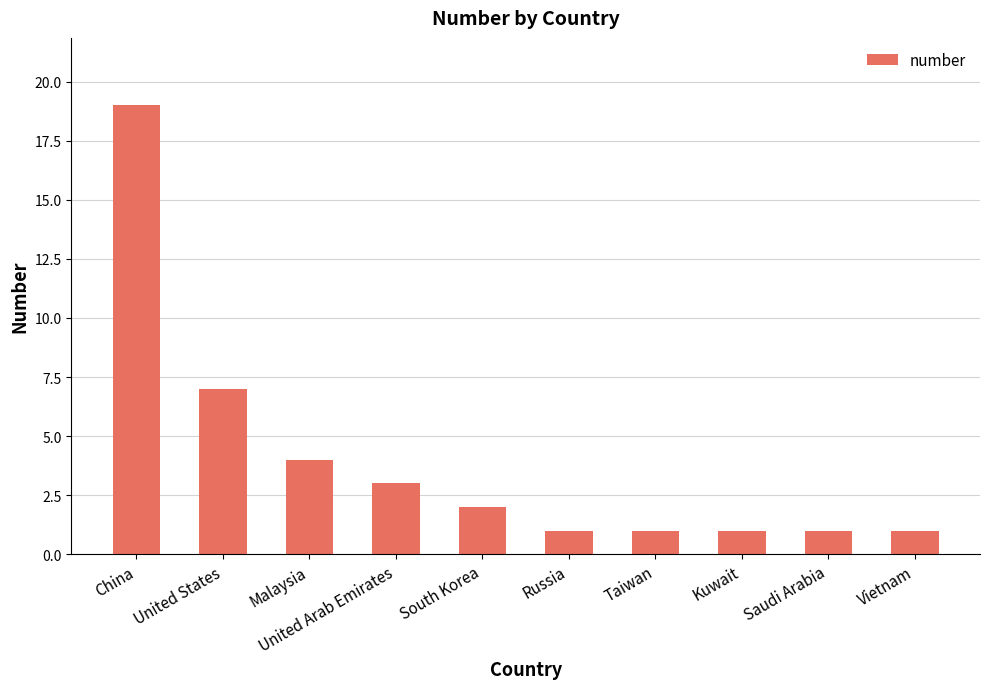

Which label corresponds to the largest value in the chart?

China